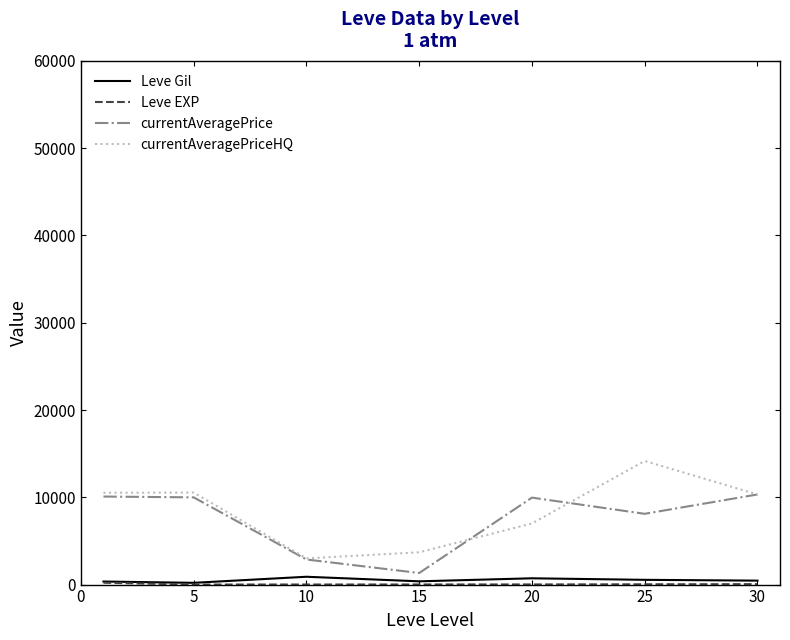

What is the maximum value shown in the chart?

14165.0